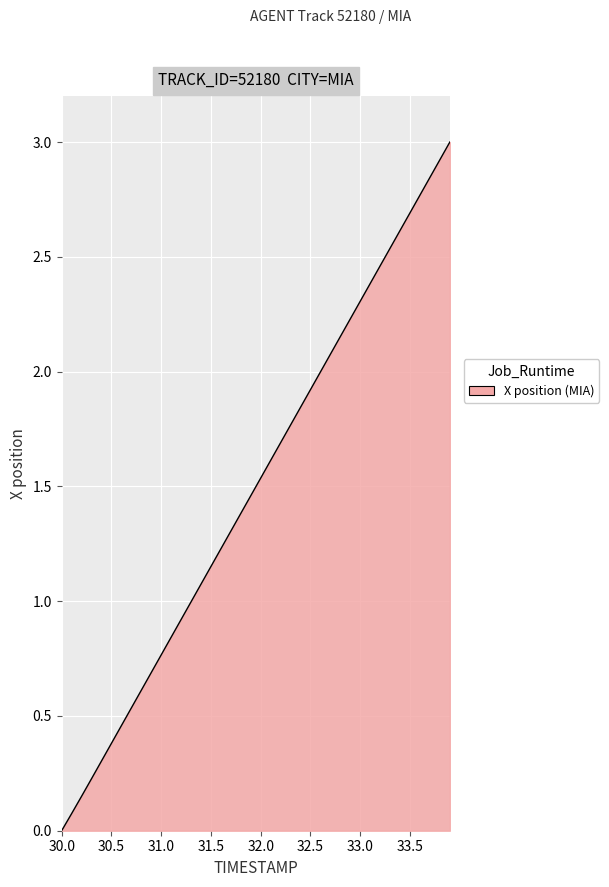

How many positive values are there?

39